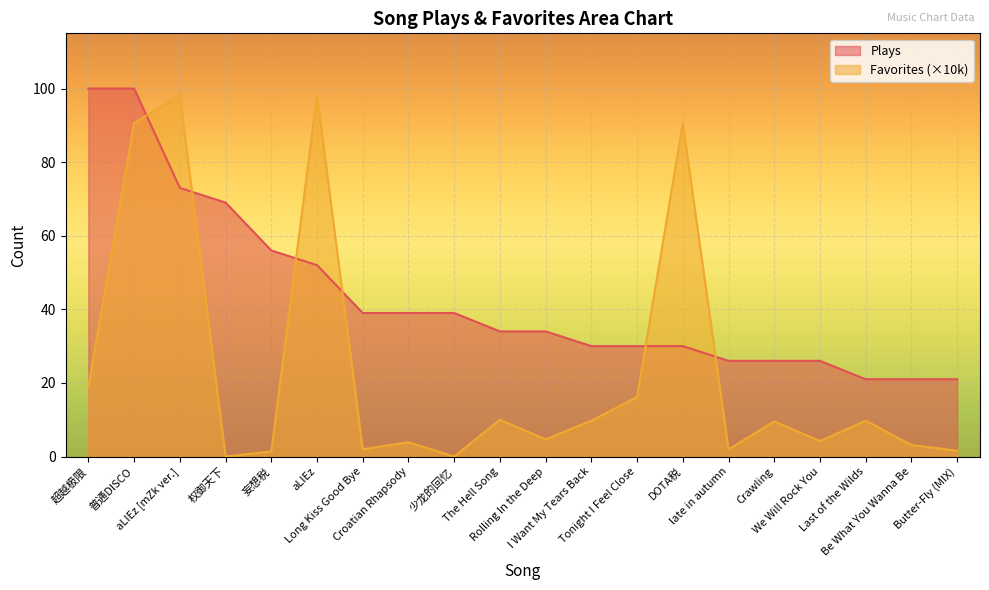

True or false: Favorites has a value of 2.4 at 妄想税.

False